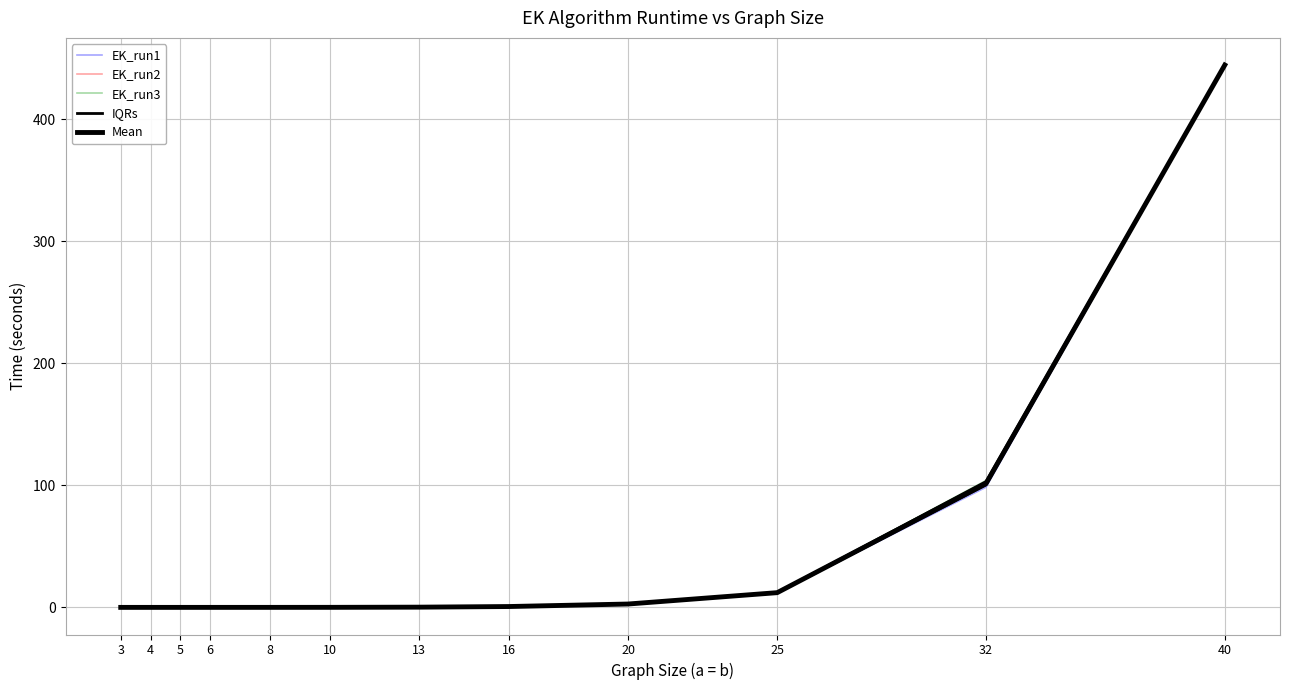

How many lines are shown in the chart?

5